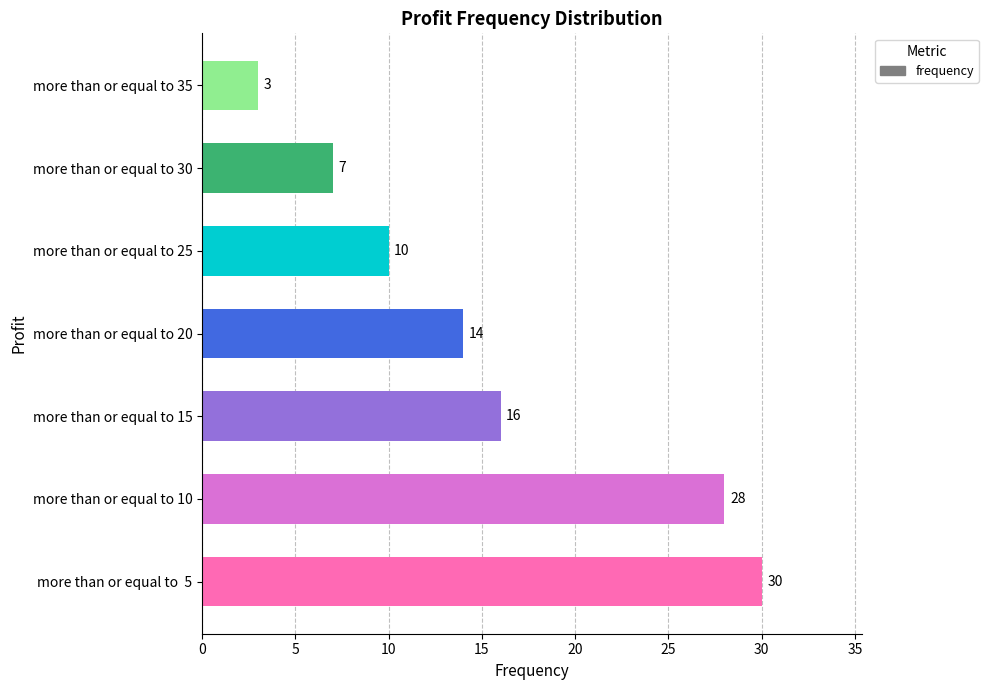

Which label corresponds to the smallest value in the chart?

more than or equal to 35